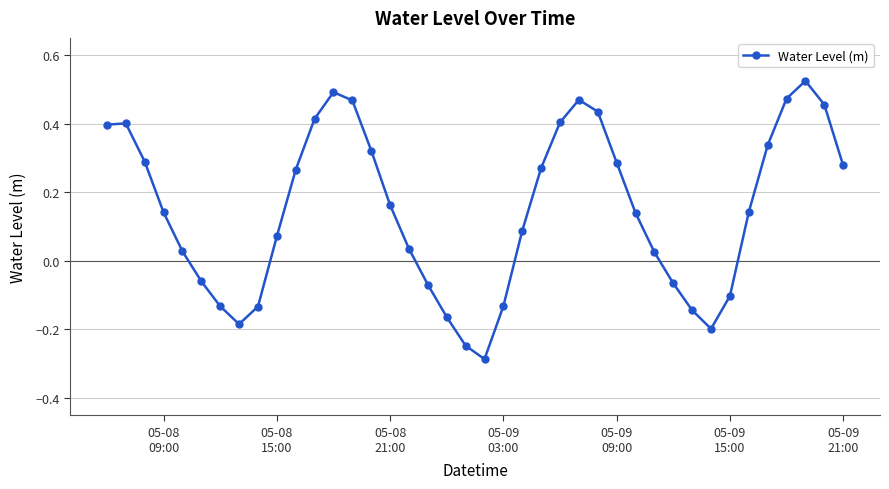

What is the difference between the maximum and minimum values?

0.8